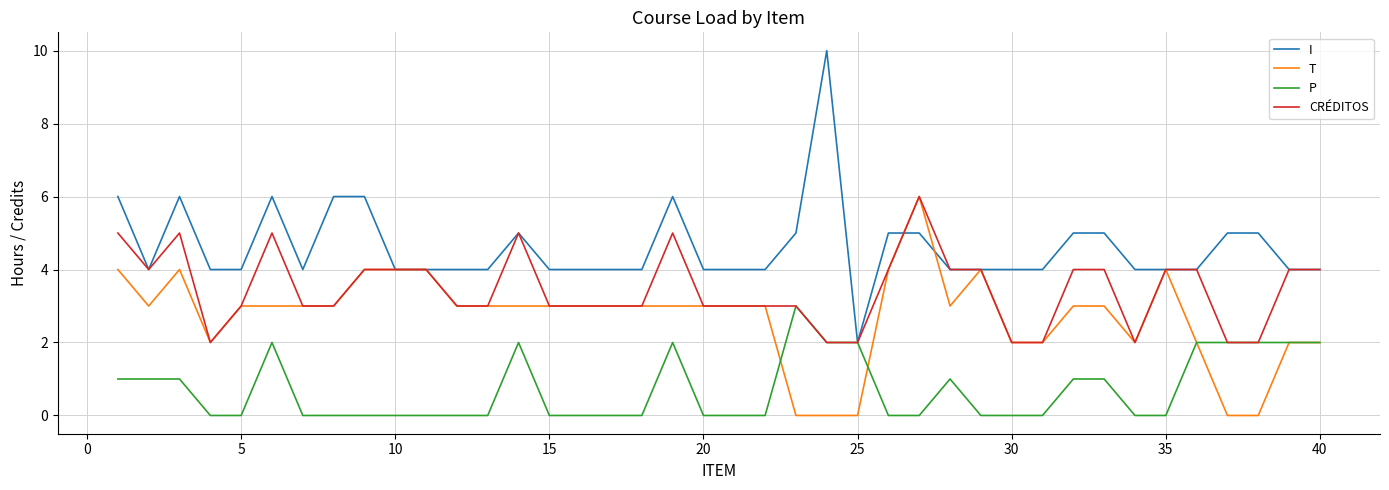

Which series has the largest total across all categories?

I